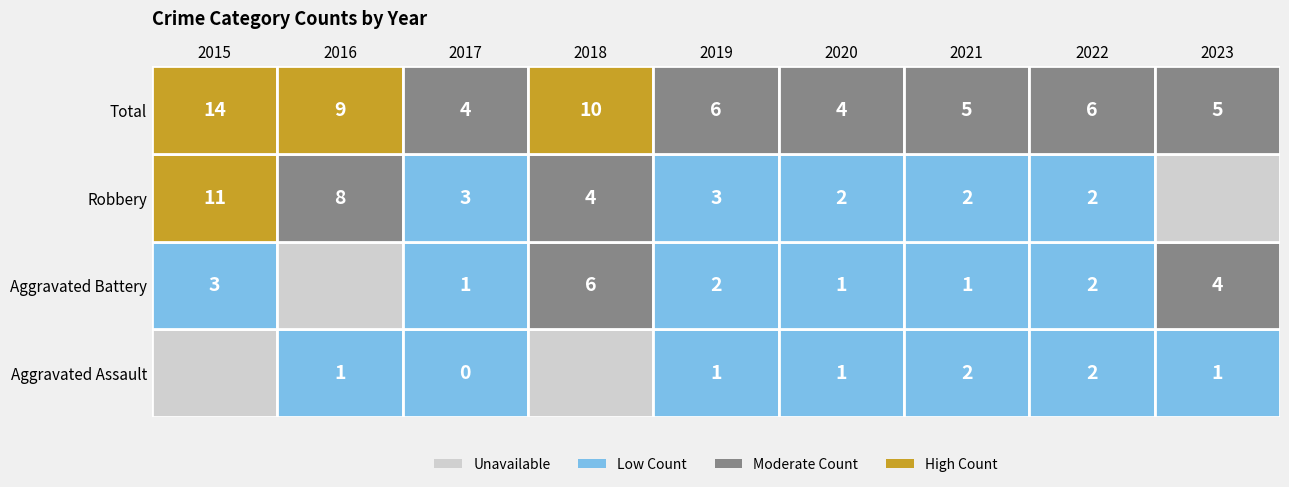

At which category is the sum across all series the highest?

2015